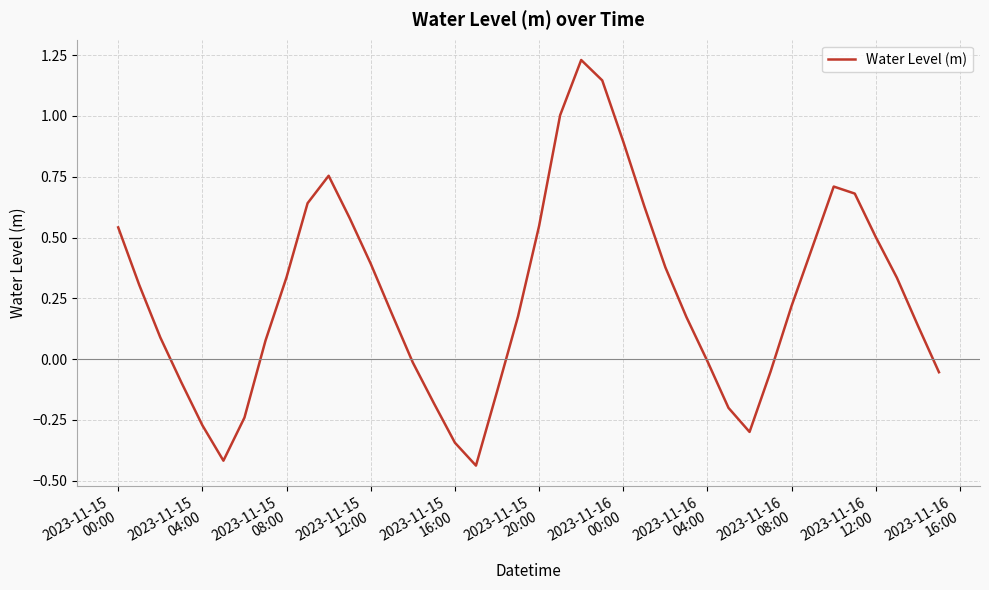

What is the maximum value shown in the chart?

1.2